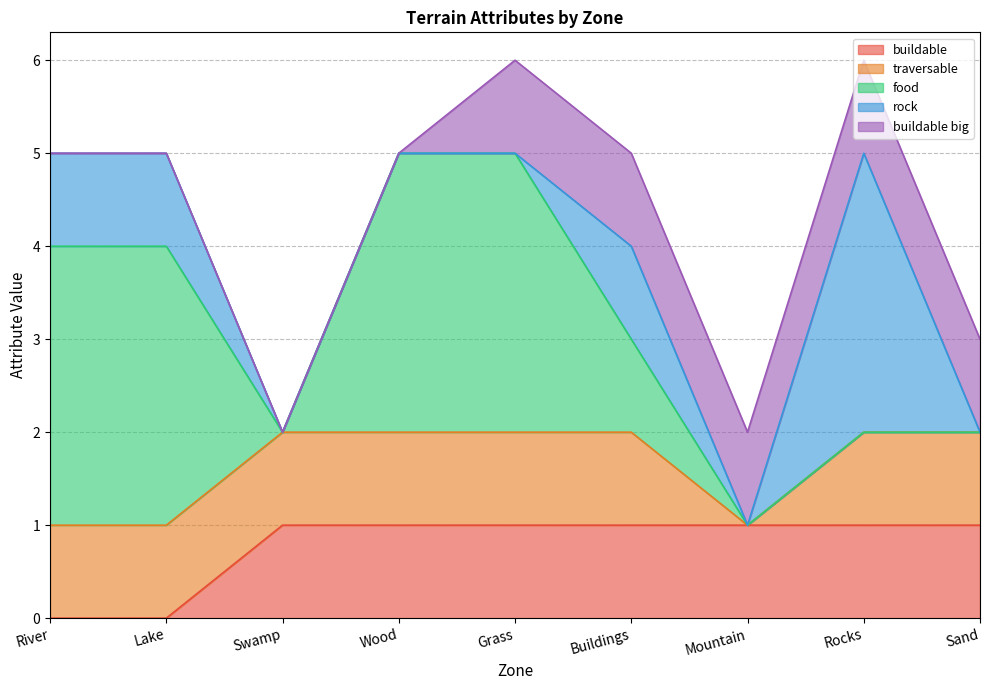

Which label corresponds to the largest value in the chart?

River